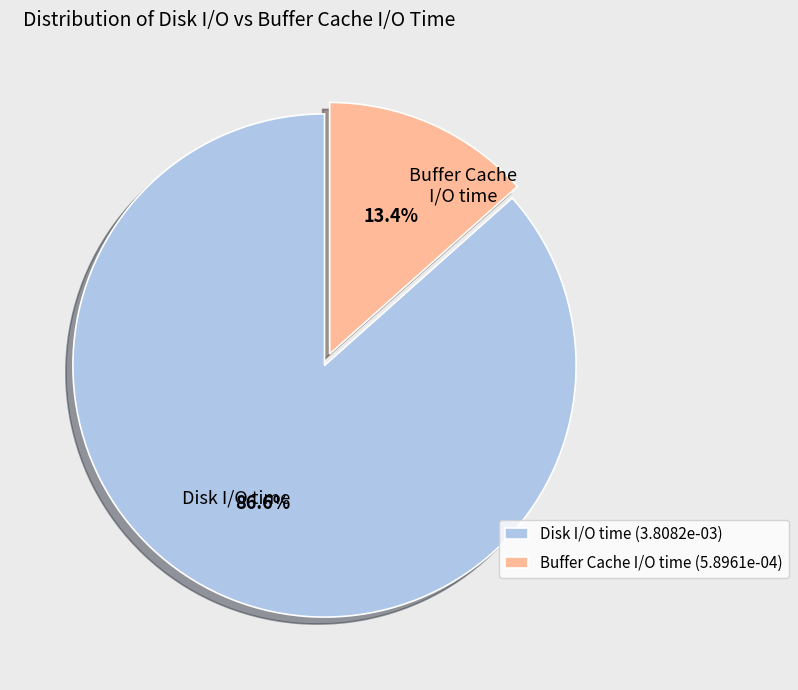

Combined, do Buffer Cache I/O time (5.8961e-04) and Disk I/O time (3.8082e-03) account for over 50%?

Yes